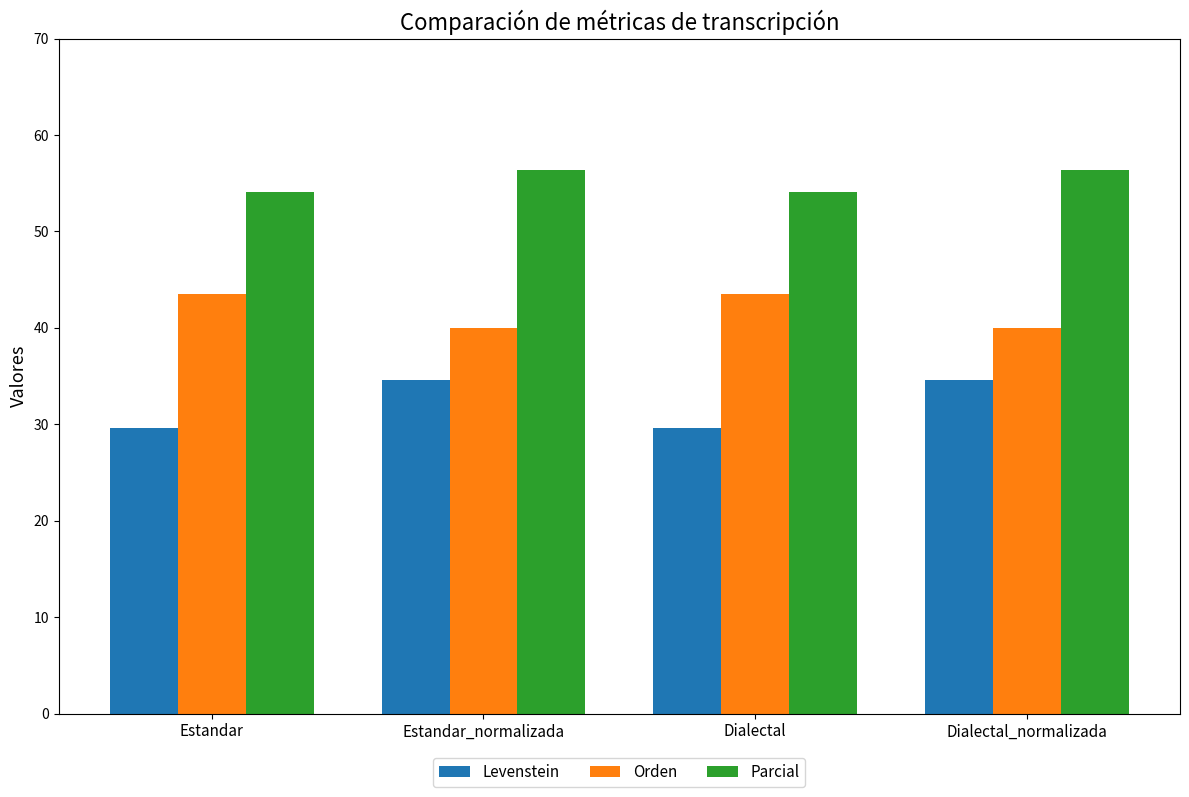

What is the spread (max minus min) of values at Estandar?

24.4